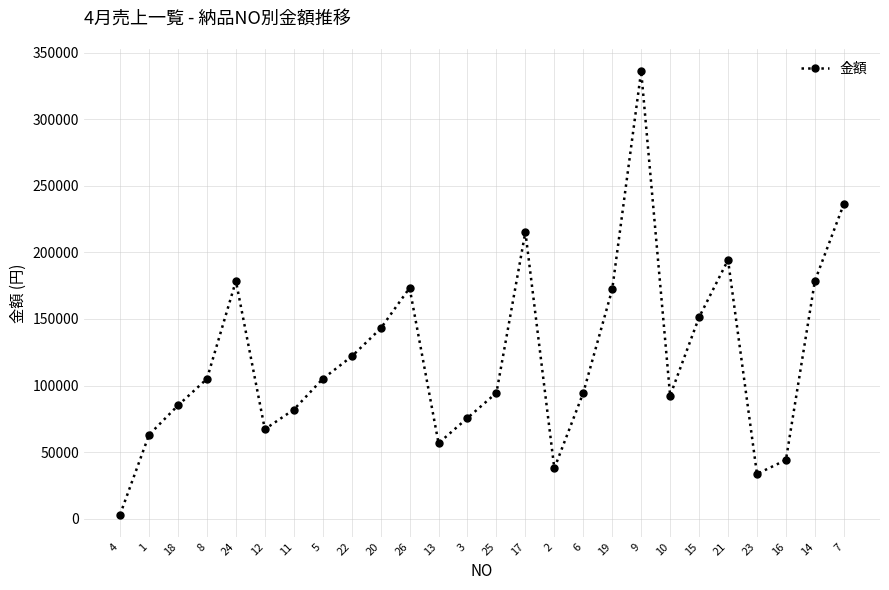

At which category does the data reach its first local valley?

12